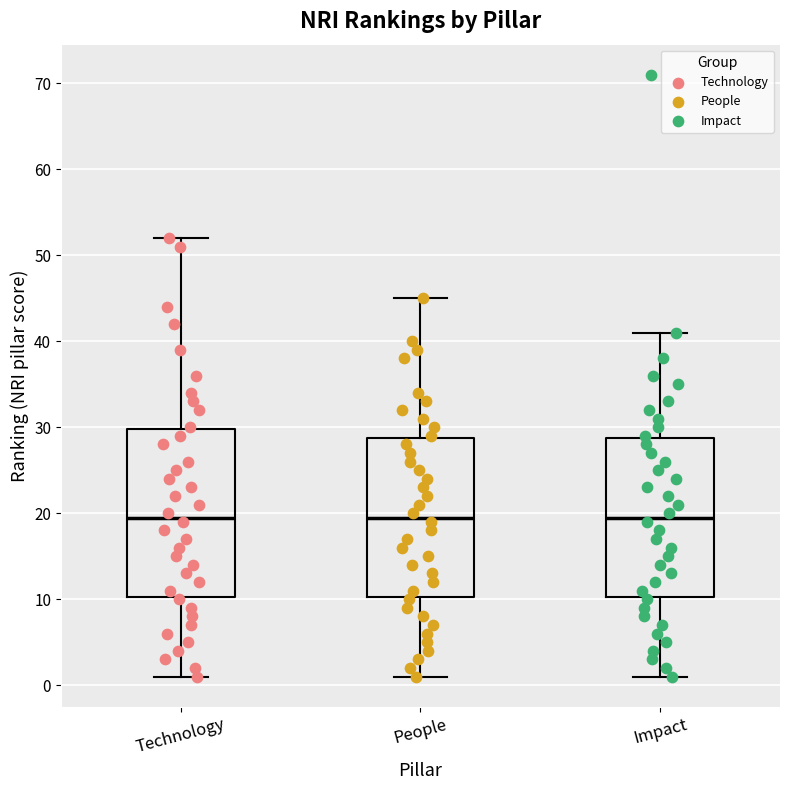

Reading left to right, transcribe this box plot: for each box, give where its median line is, the range the box spans, and where its two whiskers end, as read against the y-axis. The values are not printed on the chart, so give them approximately, as read against the axis.

Technology: median 20, box 10 to 30, whiskers 1 to 52
People: median 20, box 10 to 29, whiskers 1 to 45
Impact: median 20, box 10 to 29, whiskers 1 to 41